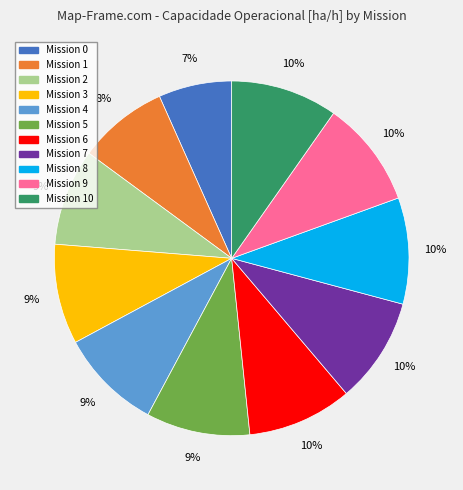

To the nearest percent, what is the average slice percentage?

9%